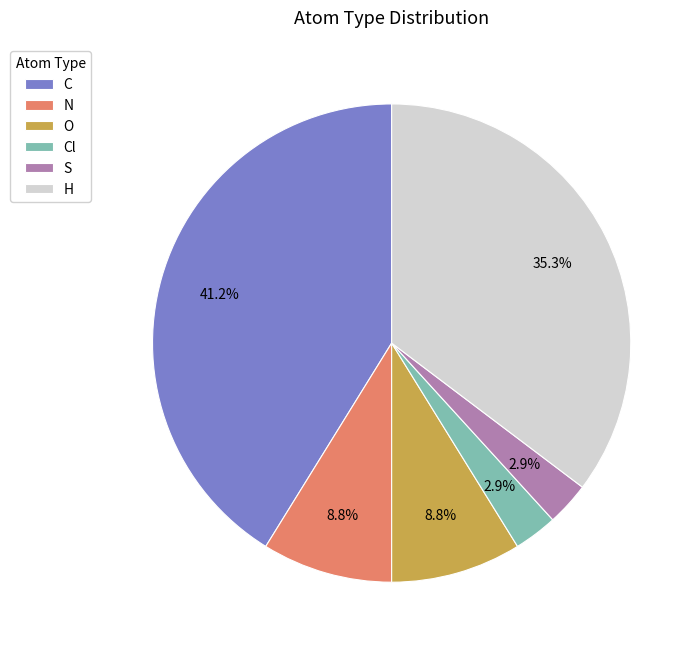

Which slice is the largest?

C